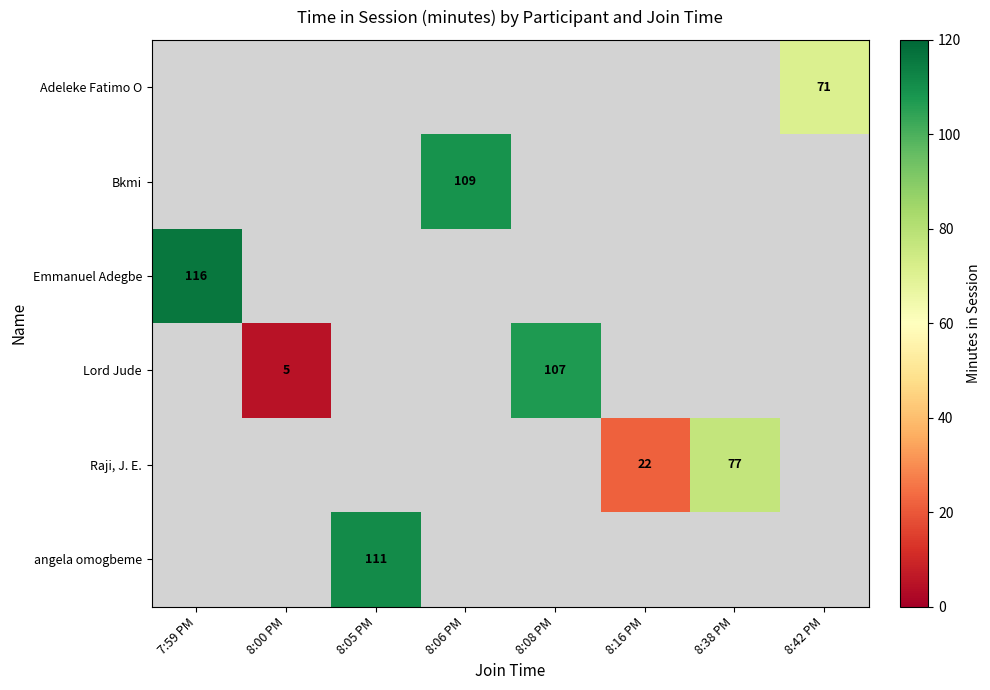

Is it true that Raji, J. E. equals 22 at 8:16 PM?

True